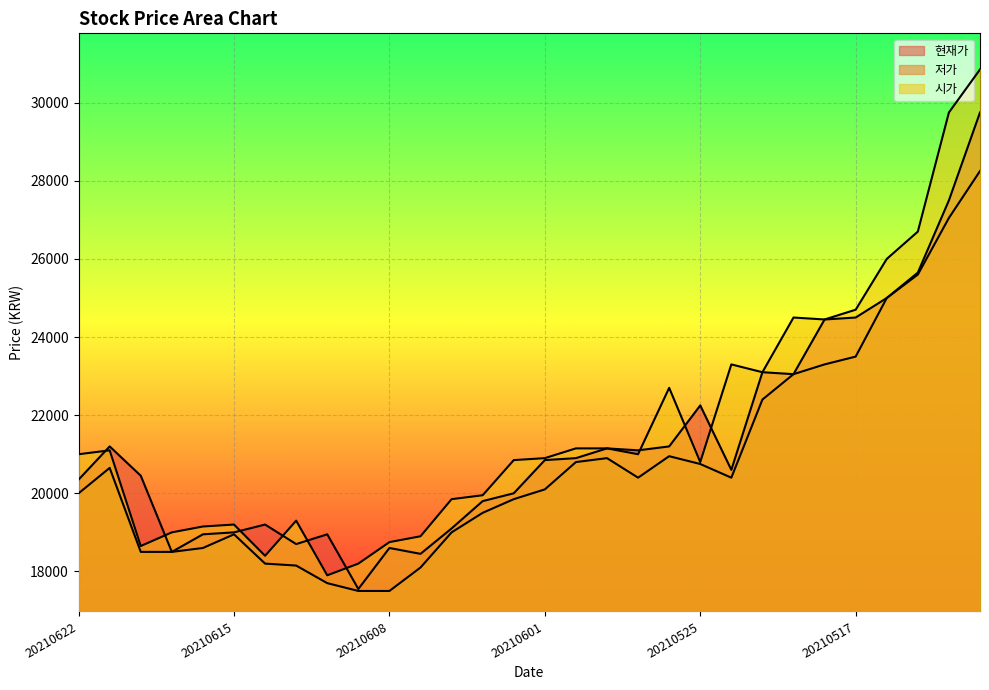

Which category has the lowest value in the 시가 series?

20210610